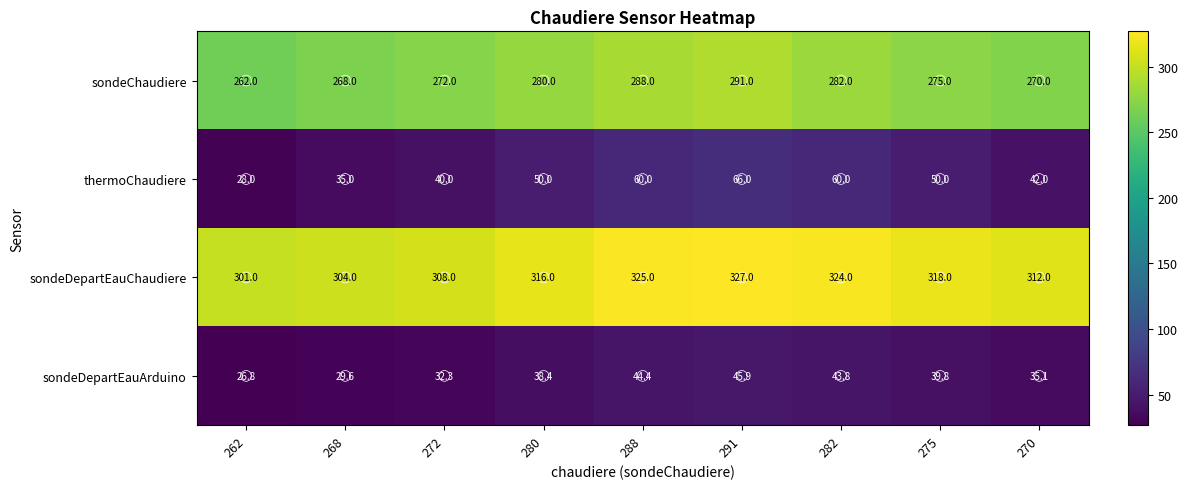

What is the average value of the sondeChaudiere series?

276.4